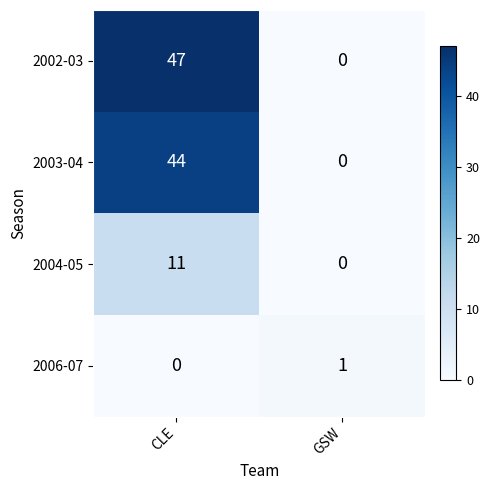

What is the greatest value displayed?

47